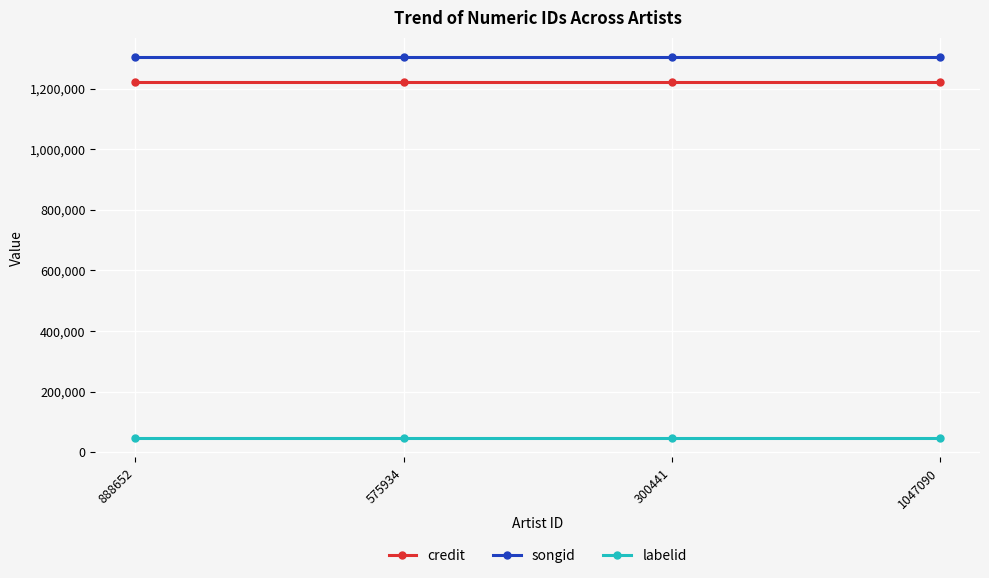

How many lines are shown in the chart?

3